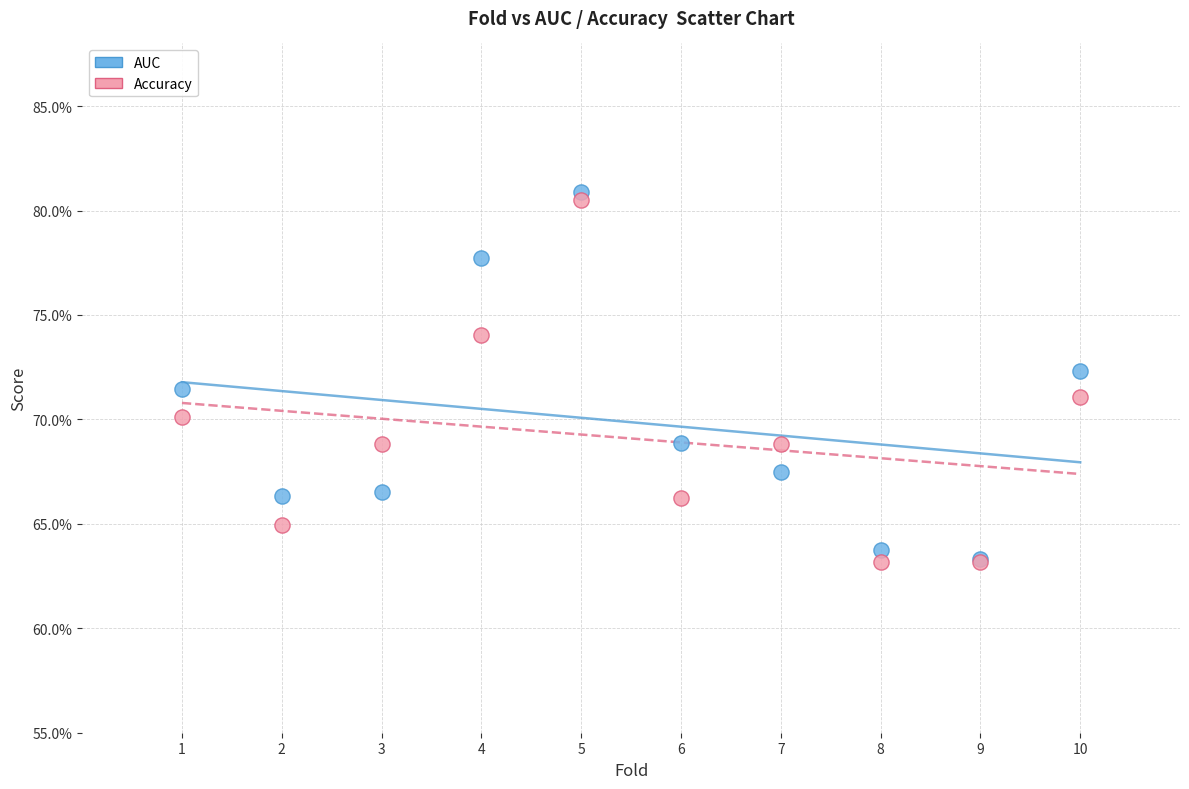

What are all the series names shown in the legend?

AUC, Accuracy